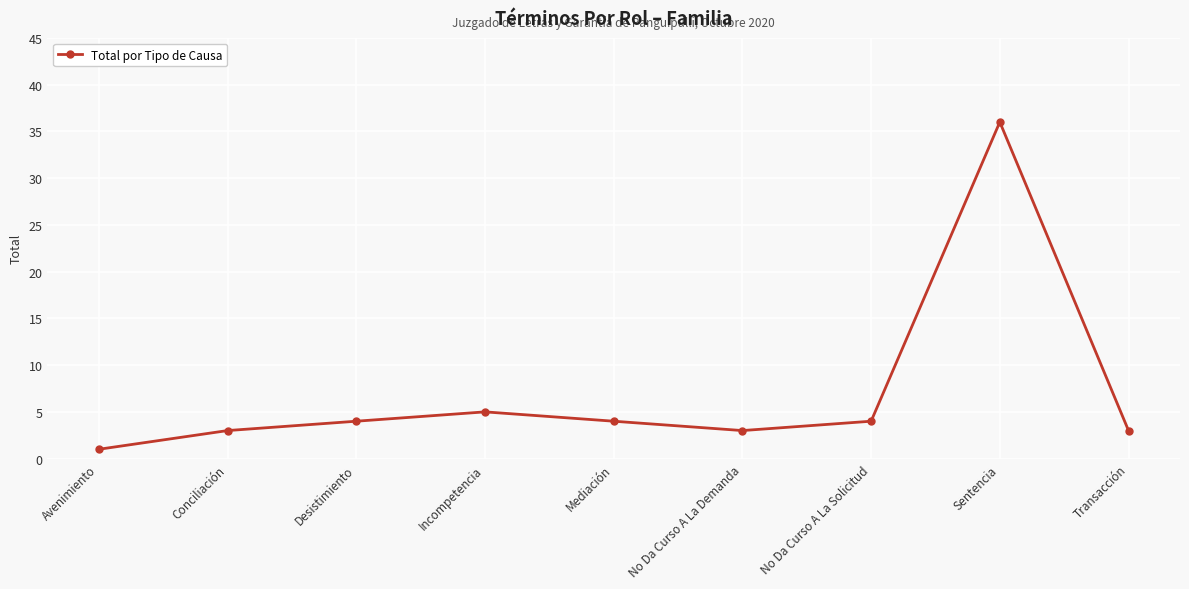

What is the difference between the values at Conciliación and Mediación?

1